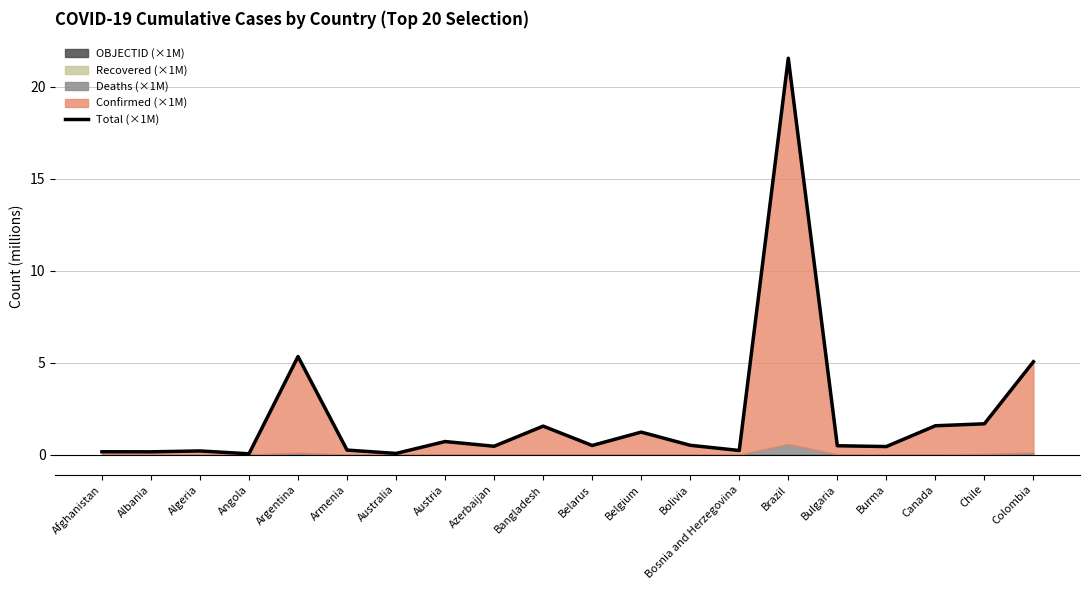

What is the label of the 1st point from the left?

Afghanistan